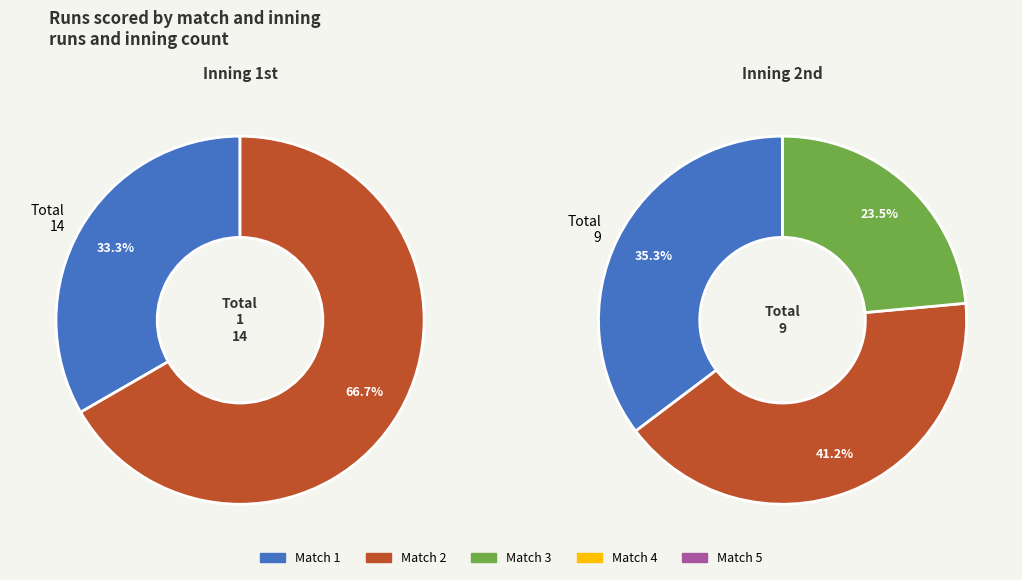

True or false: Match 5 accounts for 35% of the total.

False